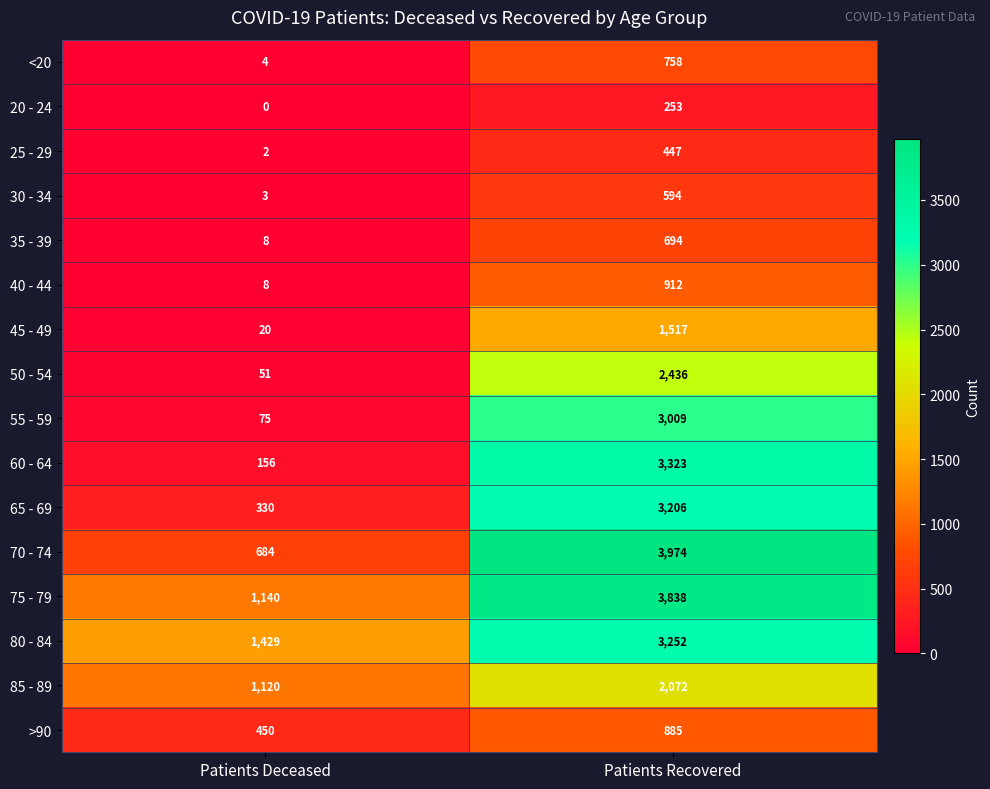

Where is 20 - 24 nearest to the value 126?

Patients Deceased